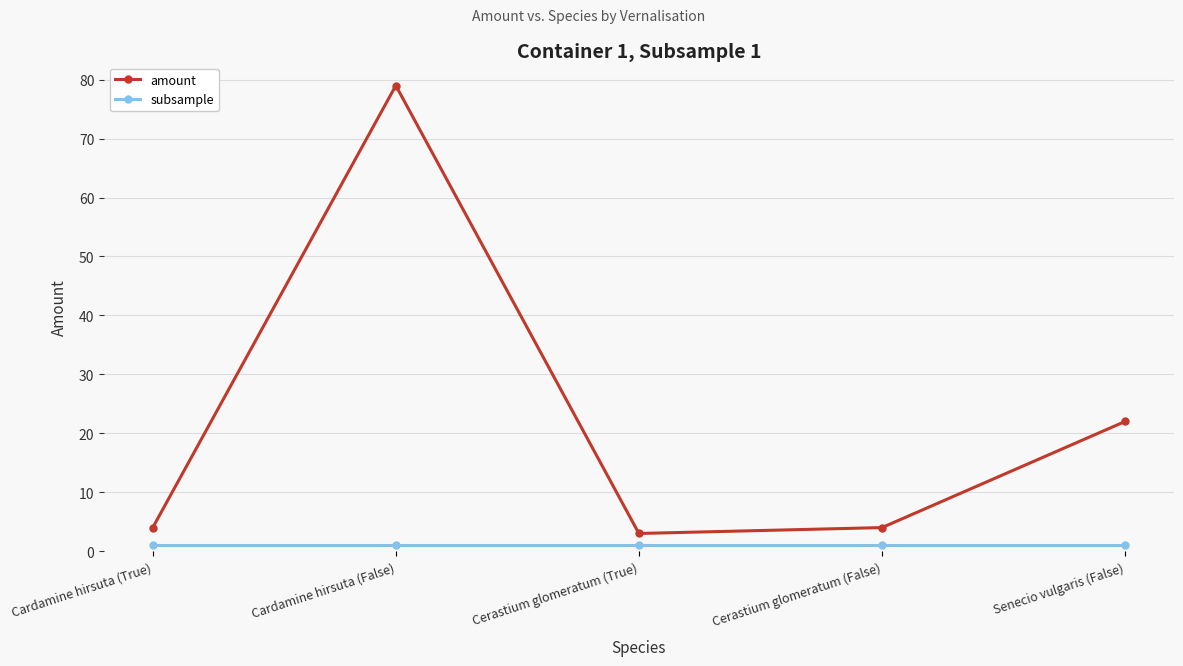

What are all the series names shown in the legend?

amount, subsample